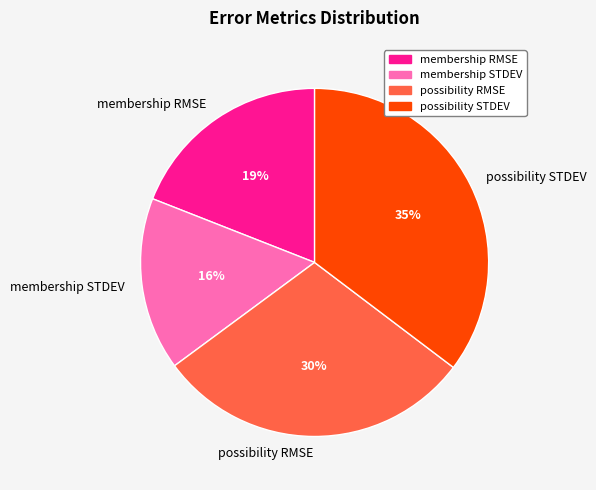

Between possibility STDEV and membership RMSE, which is larger?

possibility STDEV